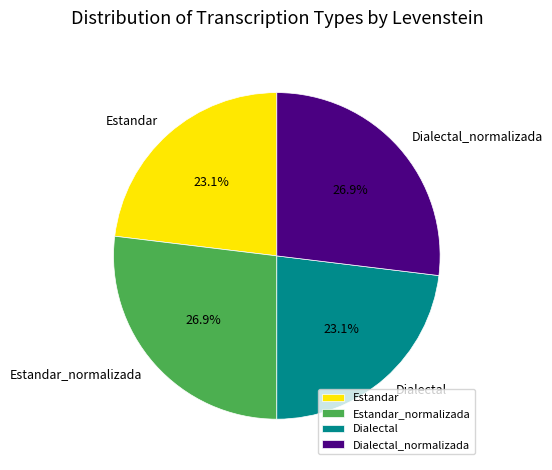

Approximately how many times larger is the value at Estandar_normalizada compared to Dialectal_normalizada?

1.0